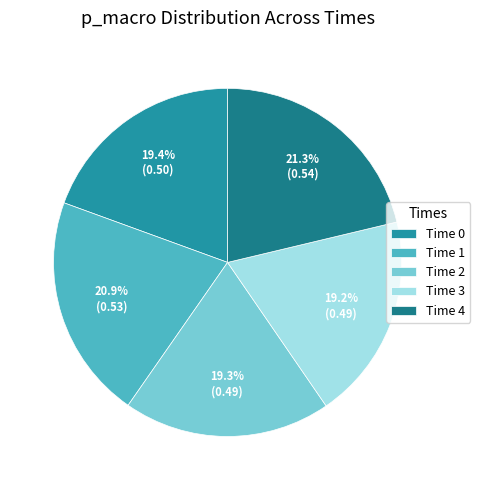

How many slices are in this pie chart?

5